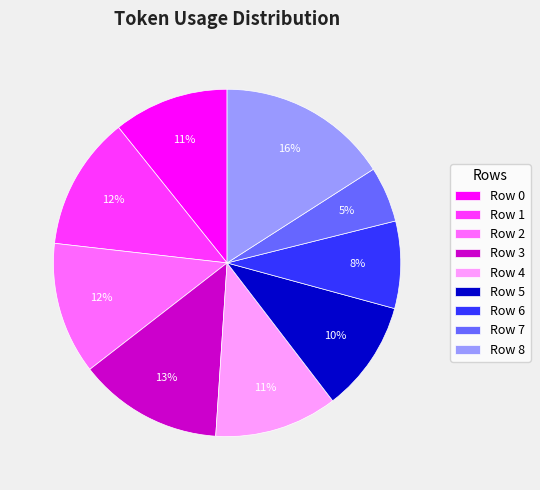

What is the smallest slice in the pie chart?

Row 7